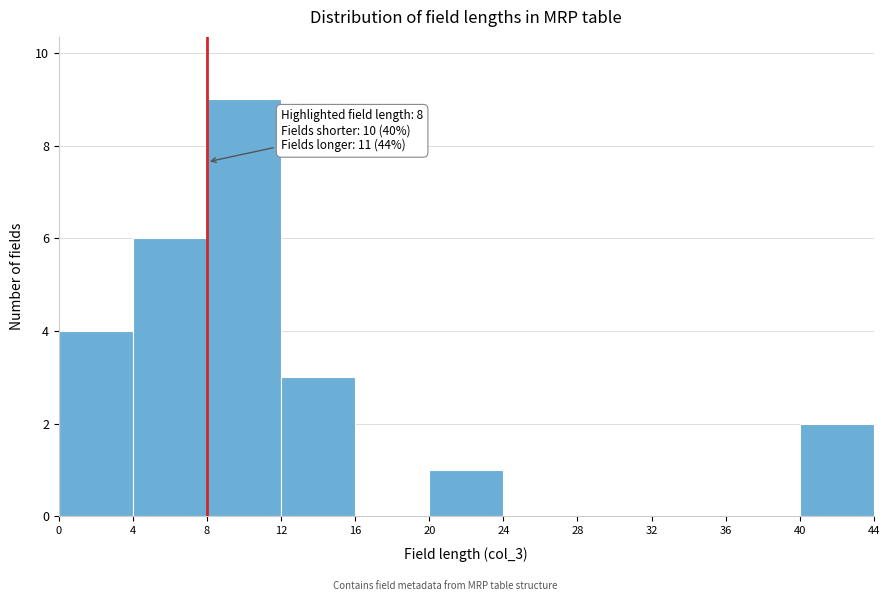

Which range on the x-axis has the tallest bar?

8 to 12